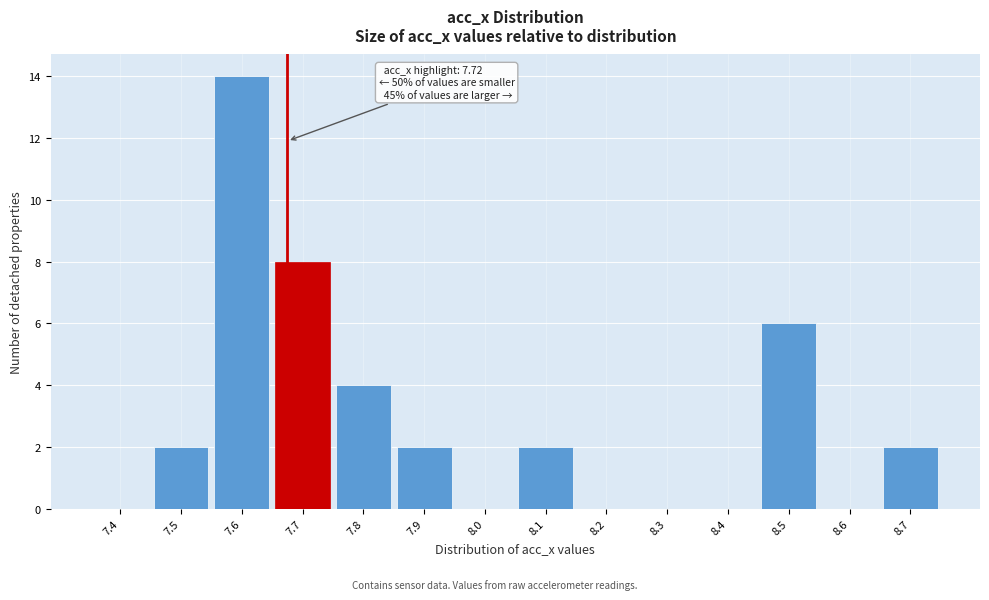

Reading left to right, list all the values displayed in this chart.

7.4=0	7.5=2	7.6=14	7.7=8	7.8=4	7.9=2	8.0=0	8.1=2	8.2=0	8.3=0	8.4=0	8.5=6	8.6=0	8.7=2